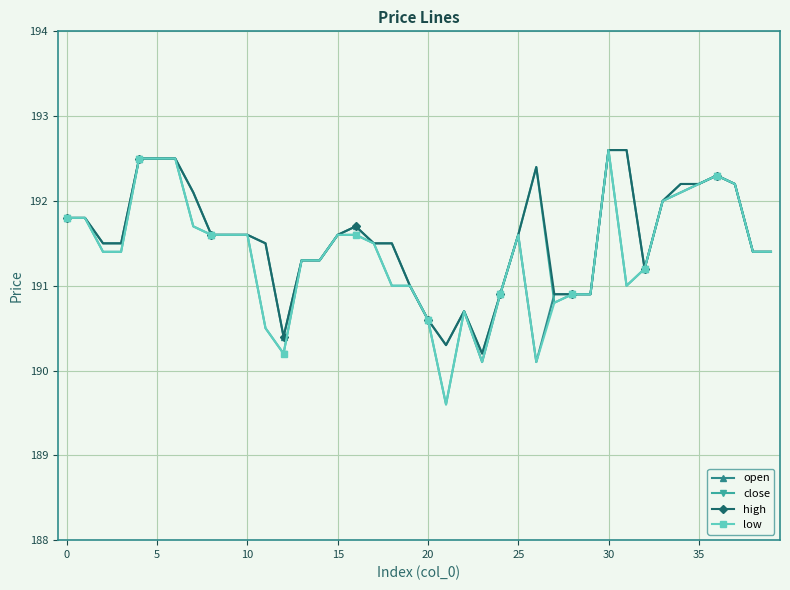

What is the highest value of the high series?

192.6